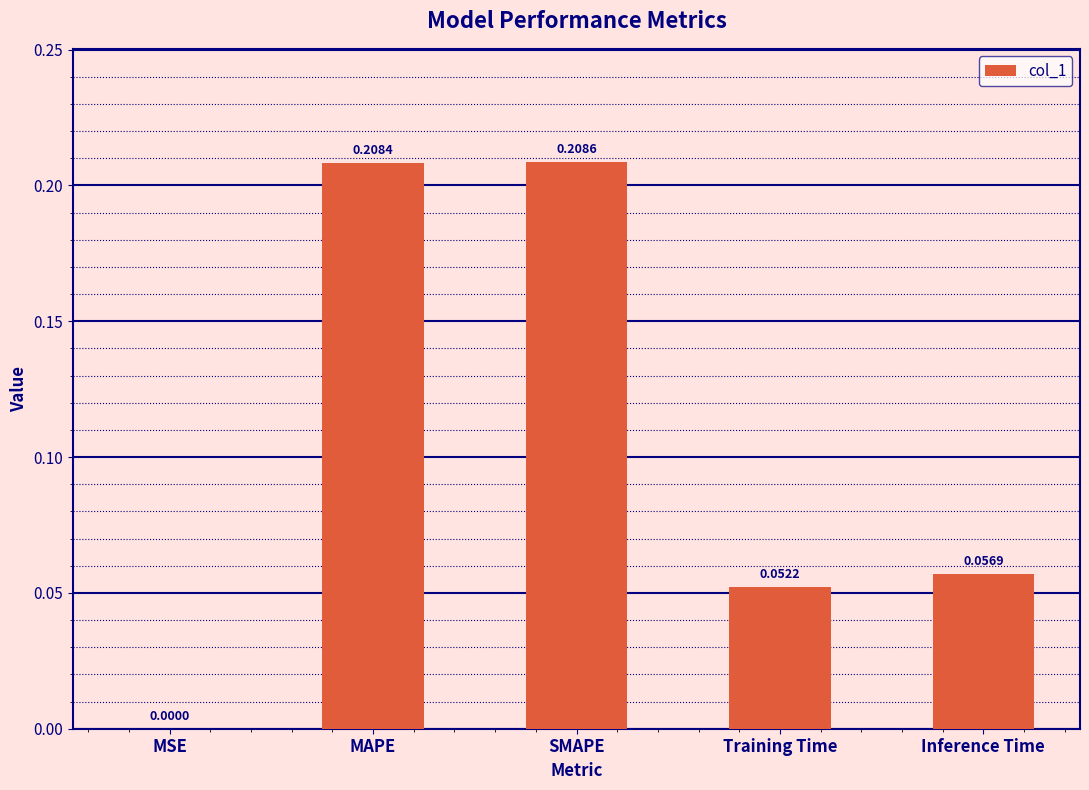

At which label is the value closest to 0?

MSE